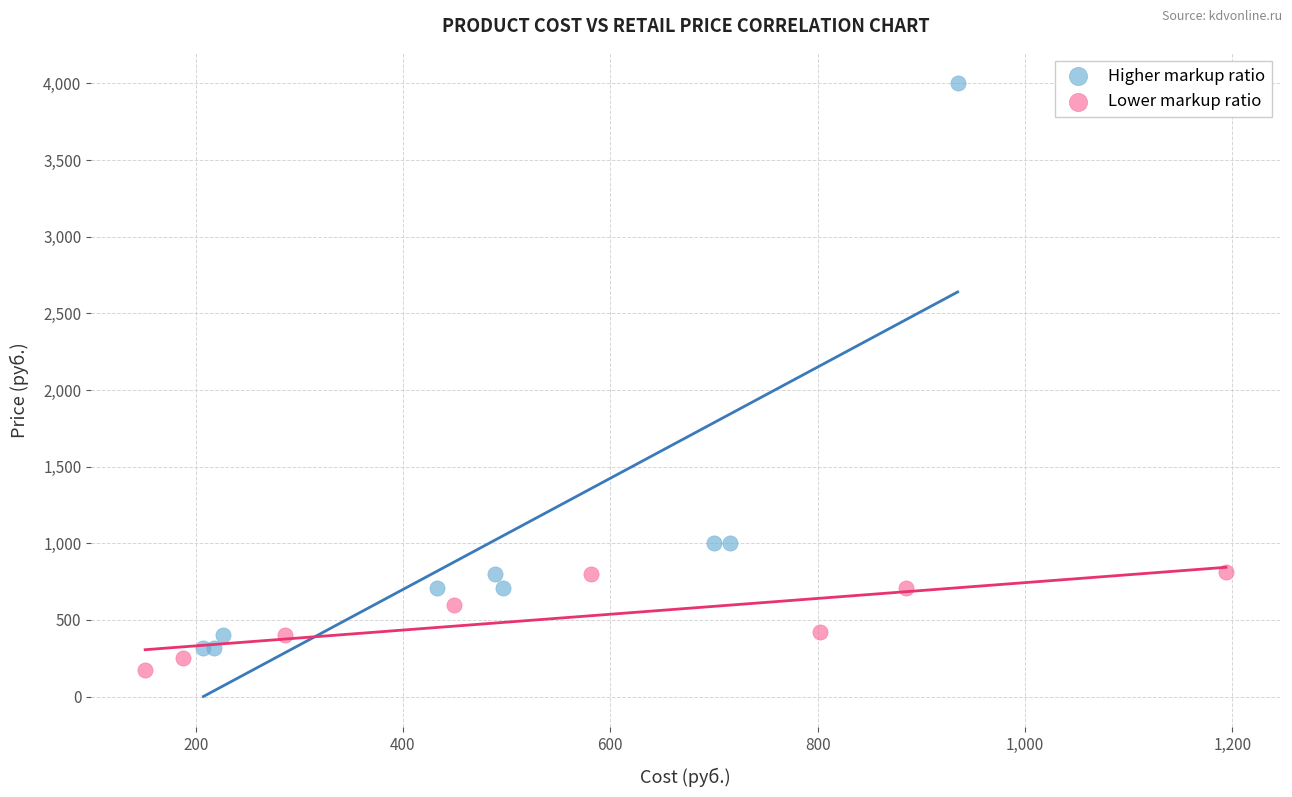

What are all the series names shown in the legend?

Higher markup ratio, Lower markup ratio